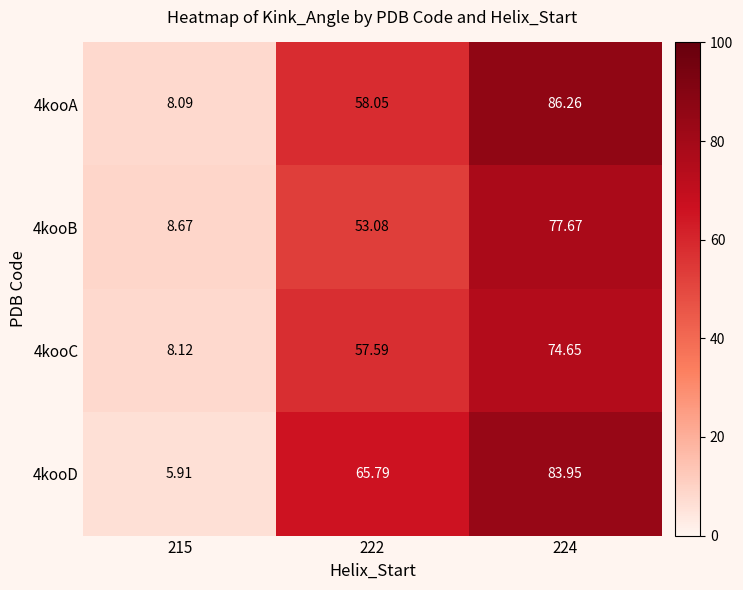

How many data points in 4kooC are less than 57?

1